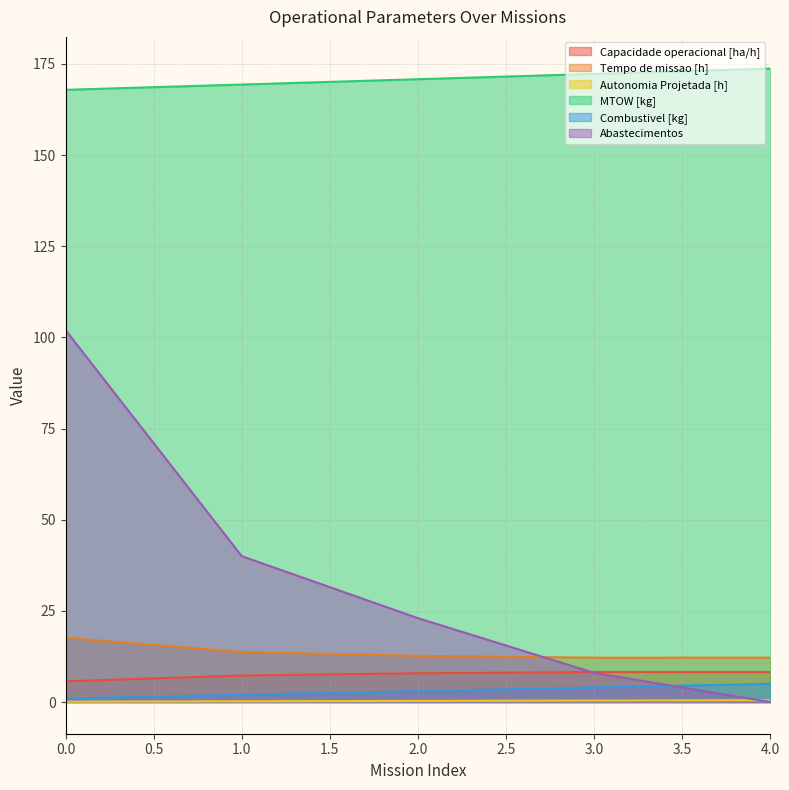

Which series has the largest total across all categories?

MTOW [kg]